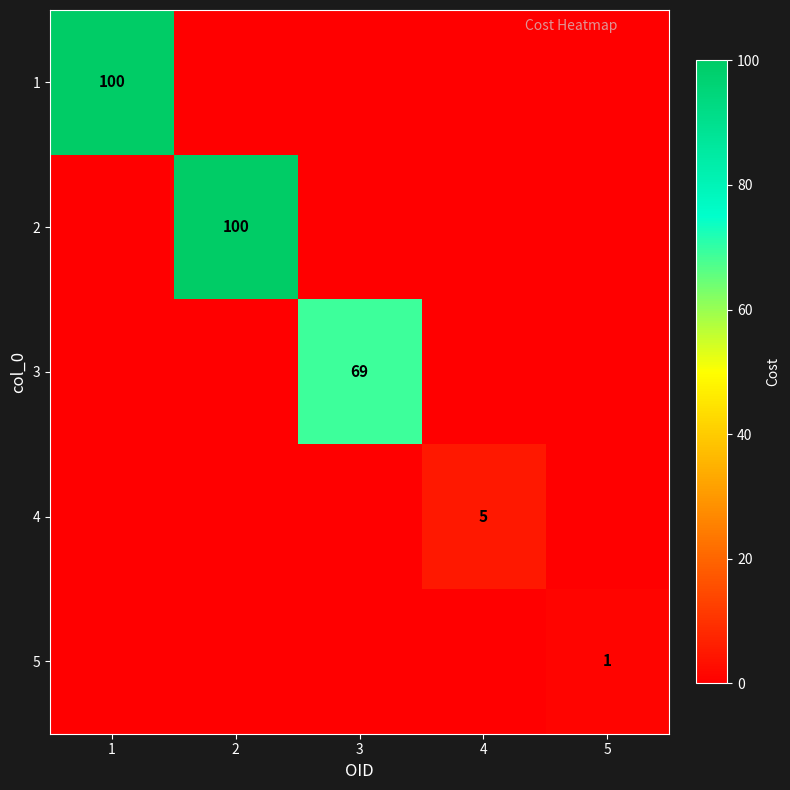

The value of 5 at 5 is 0. True or false?

False